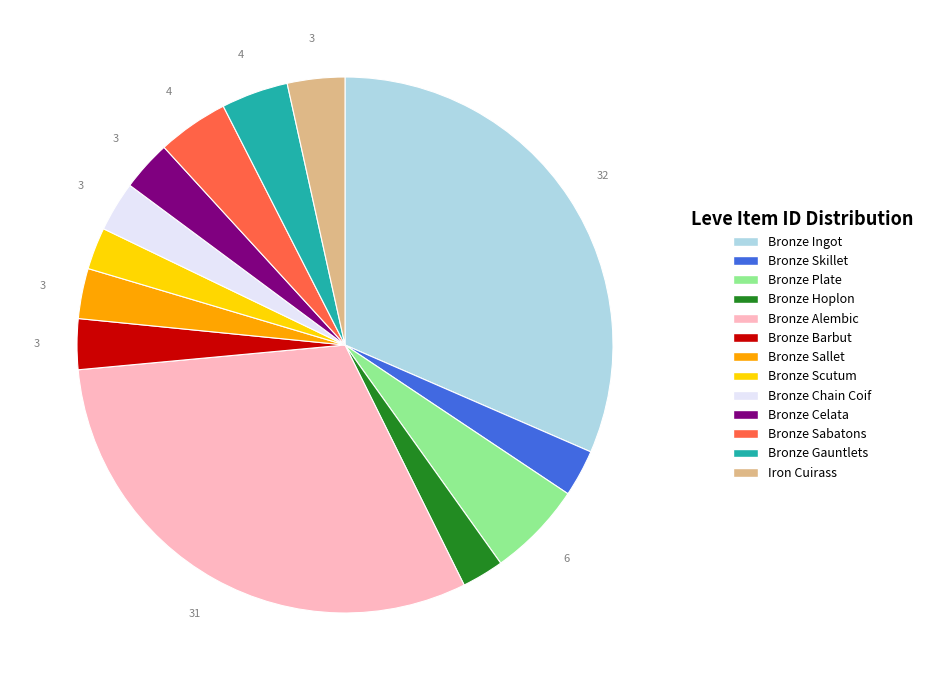

True or false: Bronze Plate accounts for 6% of the total.

True